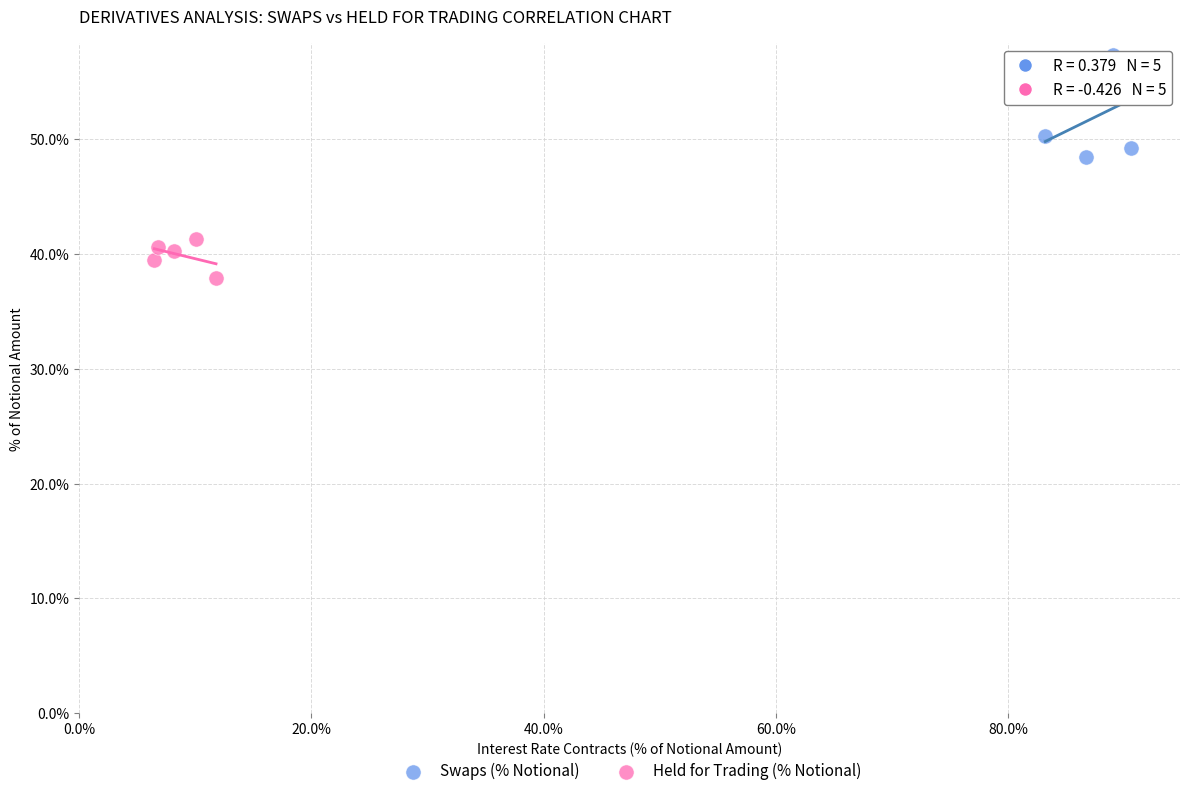

Which series contains the highest Y value?

Swaps (% Notional)